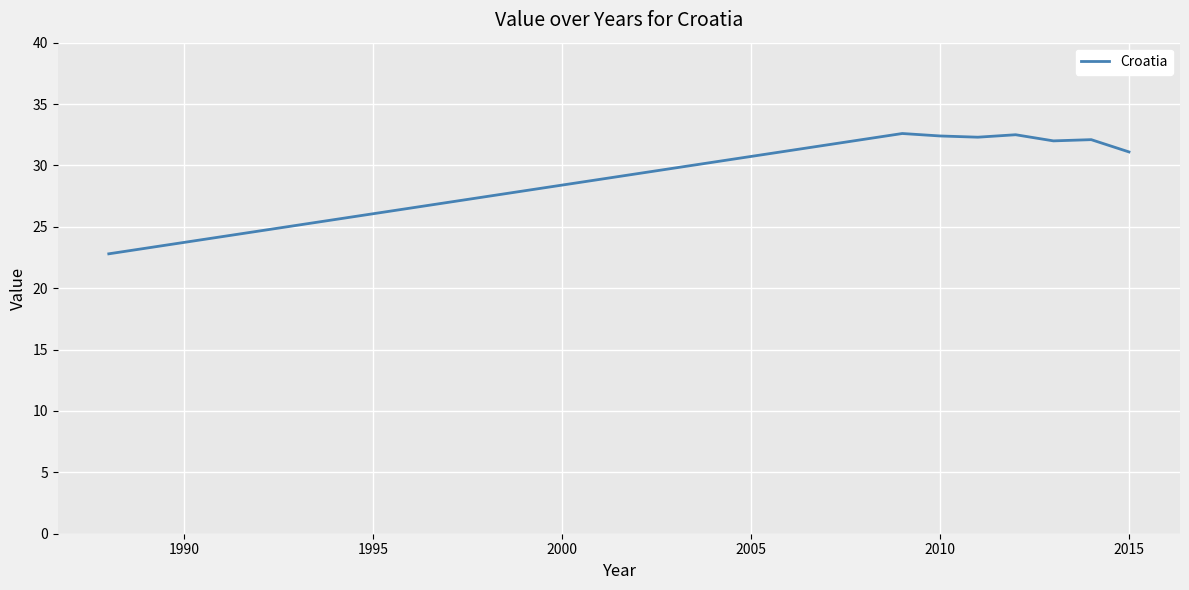

What is the sum of all values?

247.8